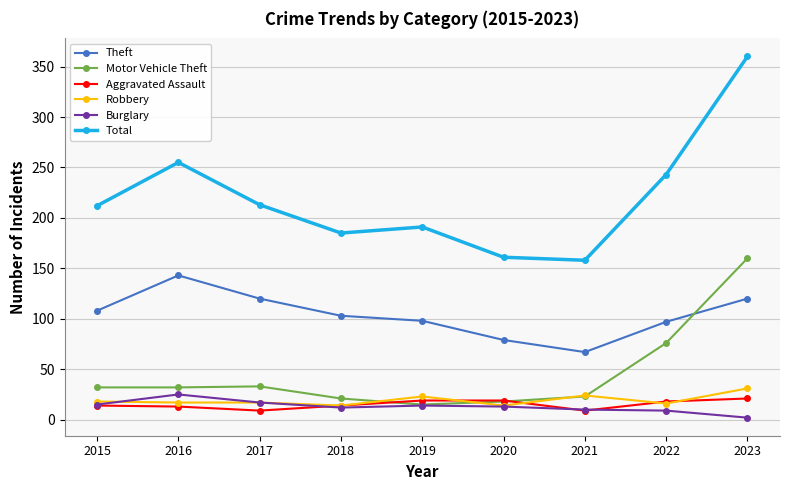

What is the highest value of the Burglary series?

25